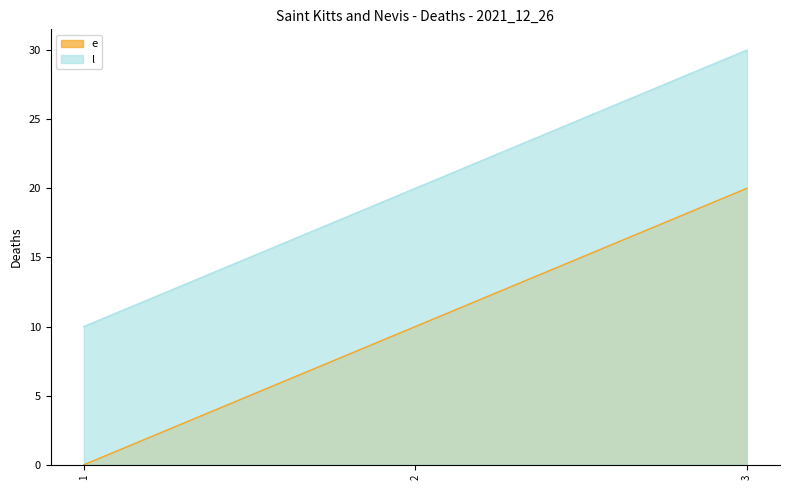

What is the maximum value shown in the chart?

30